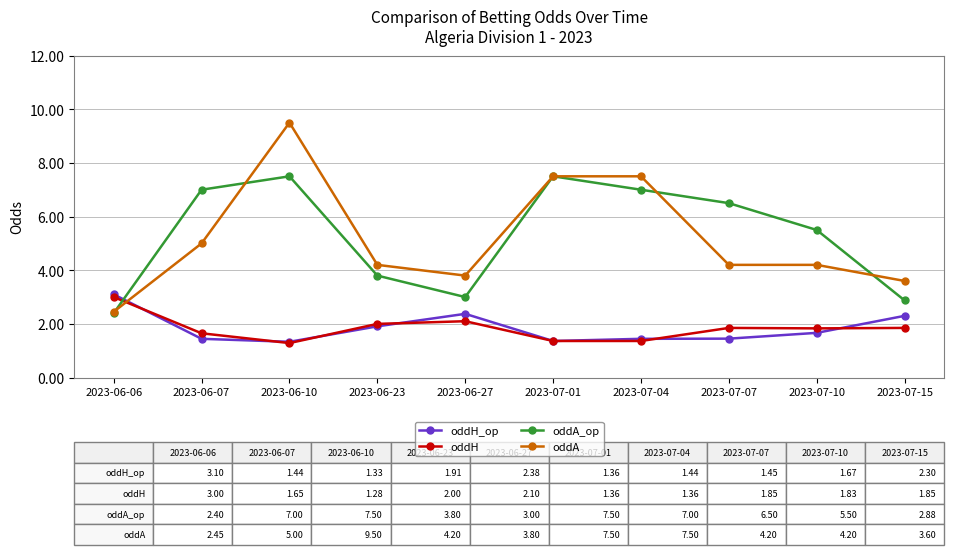

What is the label of the 4th point from the left?

2023-06-23